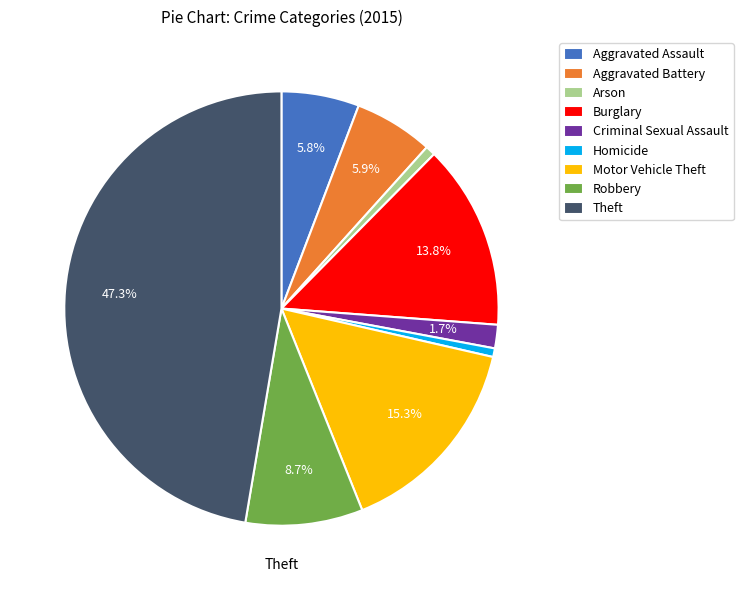

To the nearest percent, what percentage of the pie is Burglary?

14%